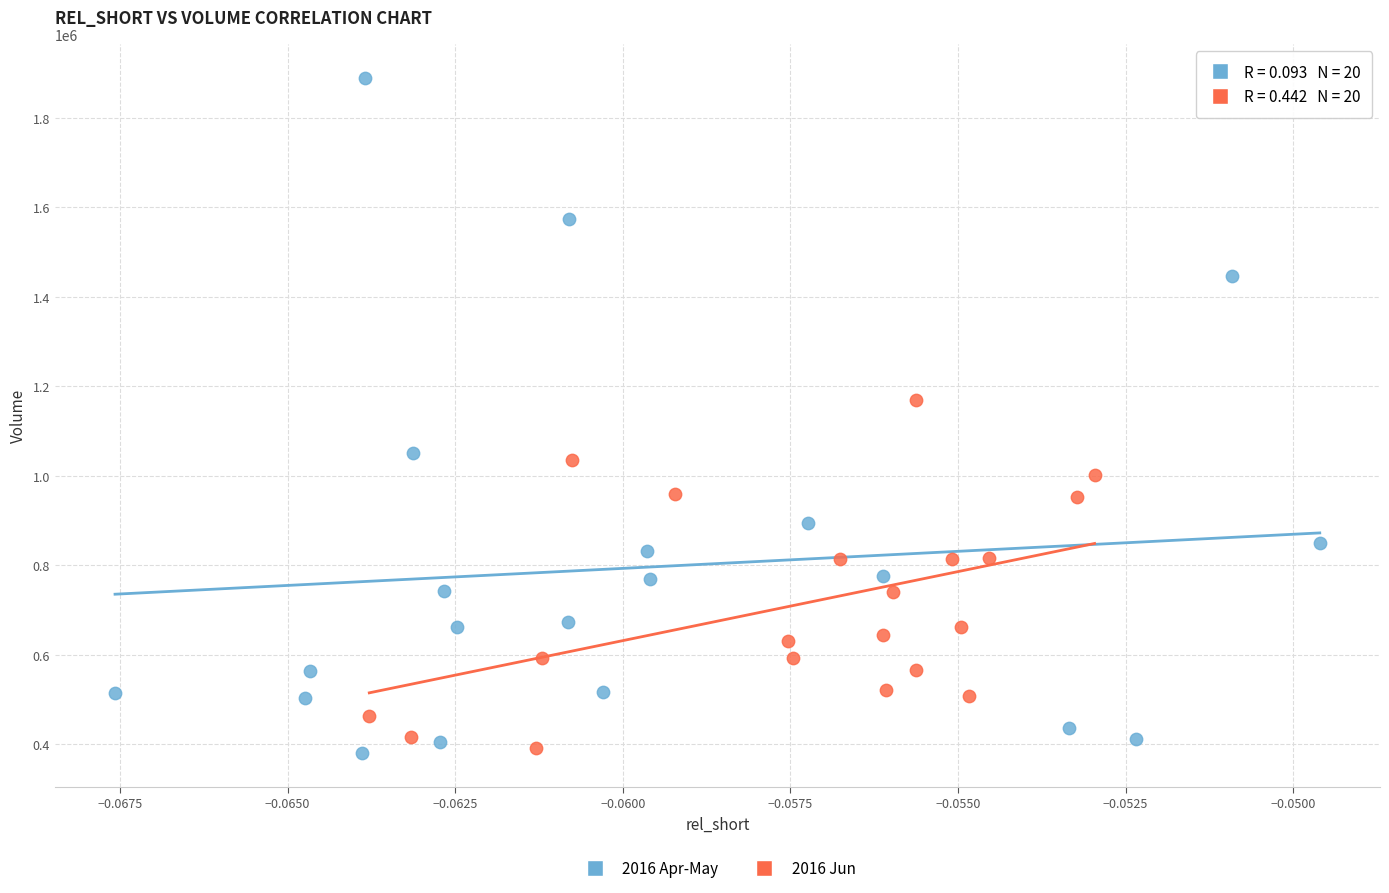

Which series has the widest spread of Y values?

2016 Apr-May